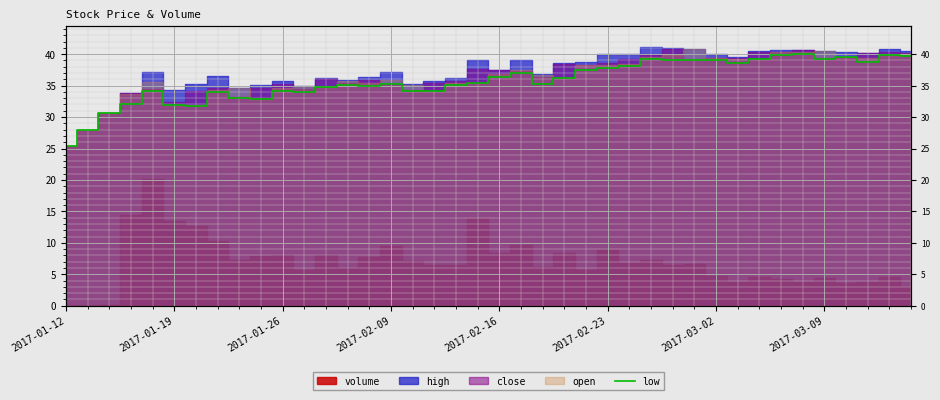

True or false: there are more than 1 points higher than both neighbors.

True